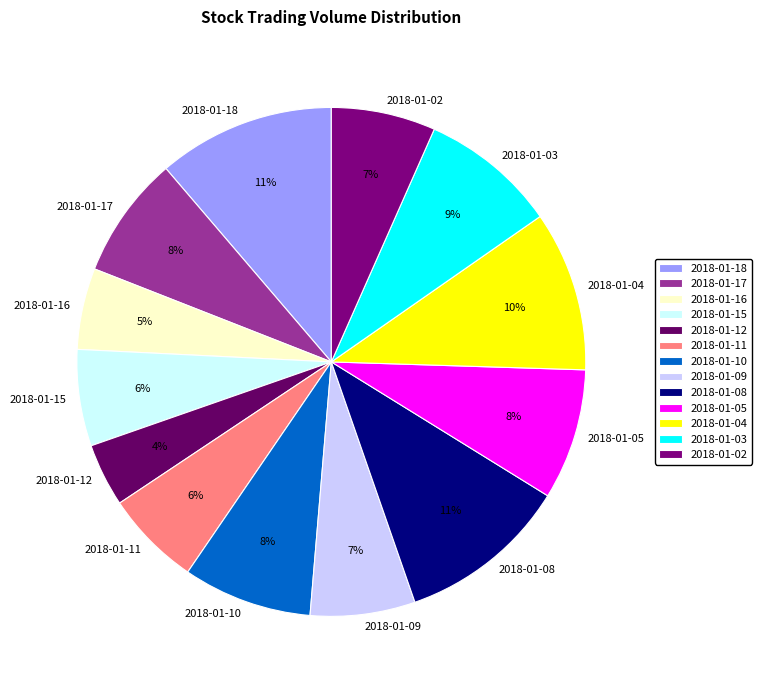

Combined, do 2018-01-08 and 2018-01-18 account for over 50%?

No